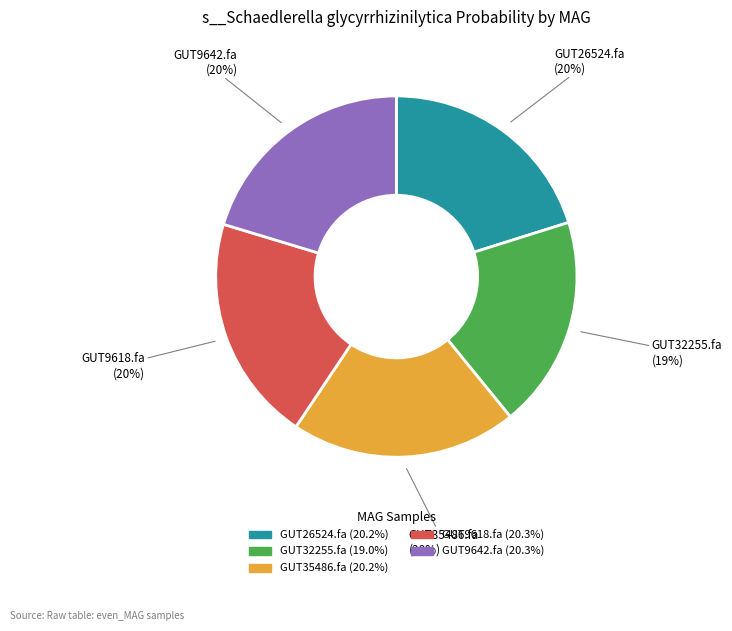

How many slices are in this pie chart?

5